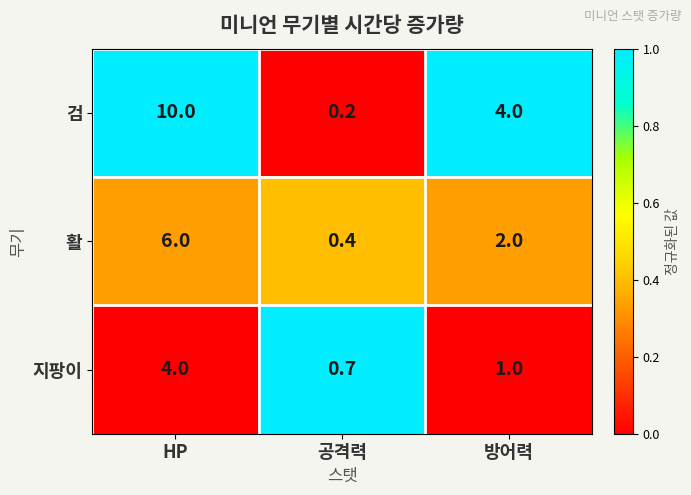

Reading right to left, what are all the values shown in this chart?

검: 4.0	0.2	10.0
활: 2.0	0.4	6.0
지팡이: 1.0	0.7	4.0